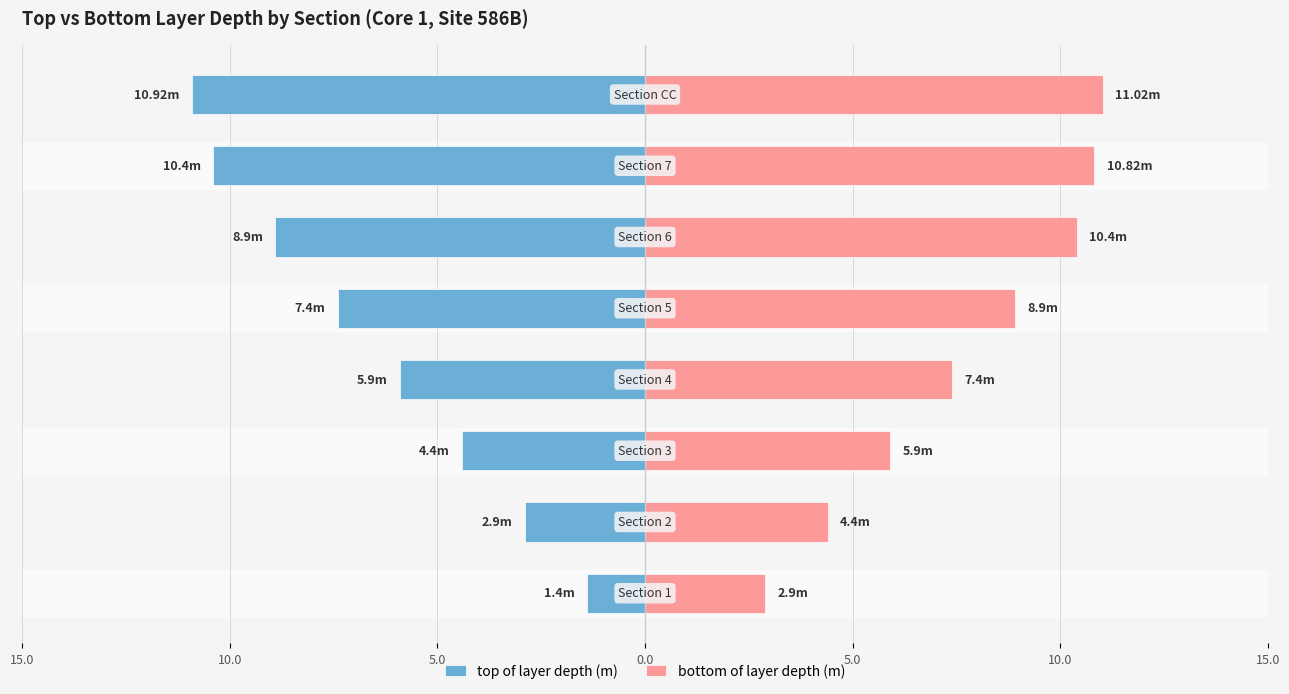

What is the difference between the top of layer depth (m) values at 10.0 and 15.0?

4.5